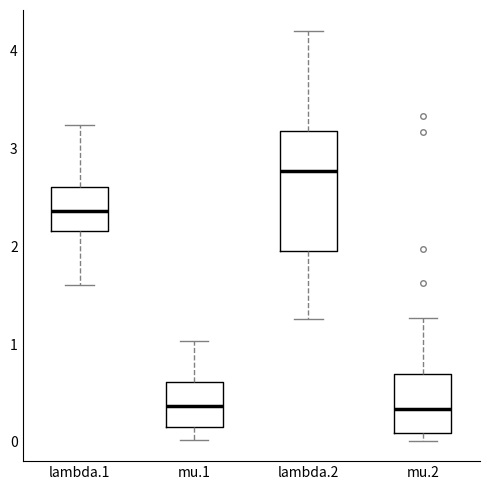

Reading left to right, read every box against the y-axis: the position of its median line, the range the box covers, and the ends of its whiskers. The values are not printed on the chart, so give them approximately, as read against the axis.

lambda.1: median 2.4, box 2.2 to 2.6, whiskers 1.6 to 3.2
mu.1: median 0.4, box 0.2 to 0.6, whiskers 0.0 to 1.0
lambda.2: median 2.8, box 2.0 to 3.2, whiskers 1.3 to 4.2
mu.2: median 0.3, box 0.1 to 0.7, whiskers 0.0 to 1.3